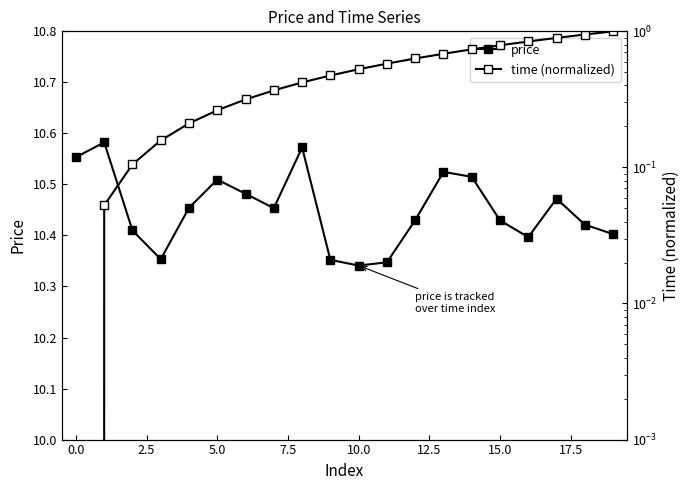

True or false: price and time (normalized) cross at least once.

False